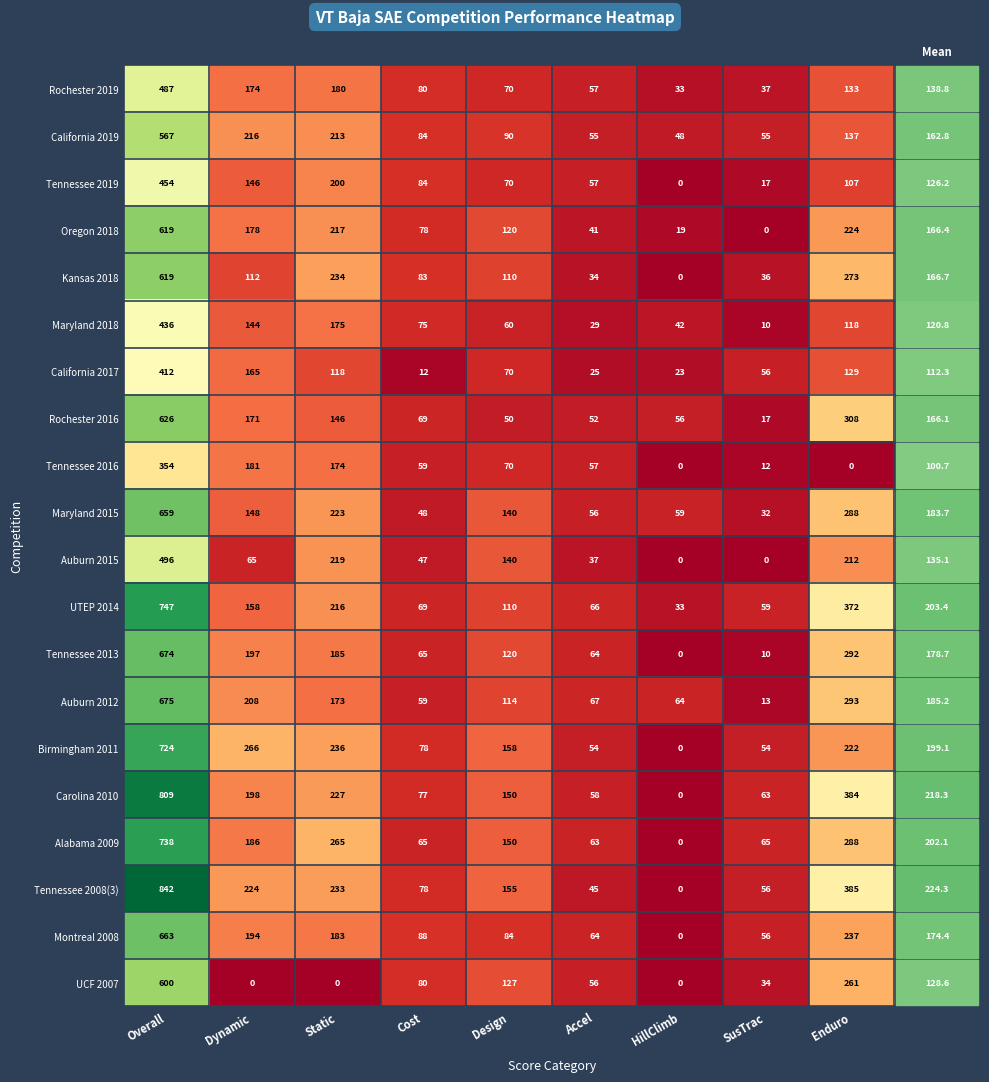

Which category has the highest value across all series?

Overall